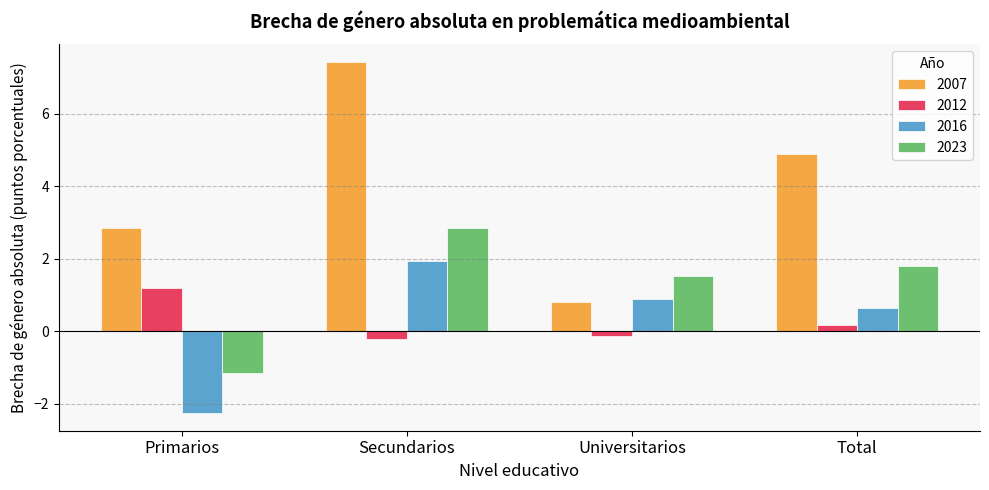

List the series in order of their peak value, lowest first.

2012, 2016, 2023, 2007